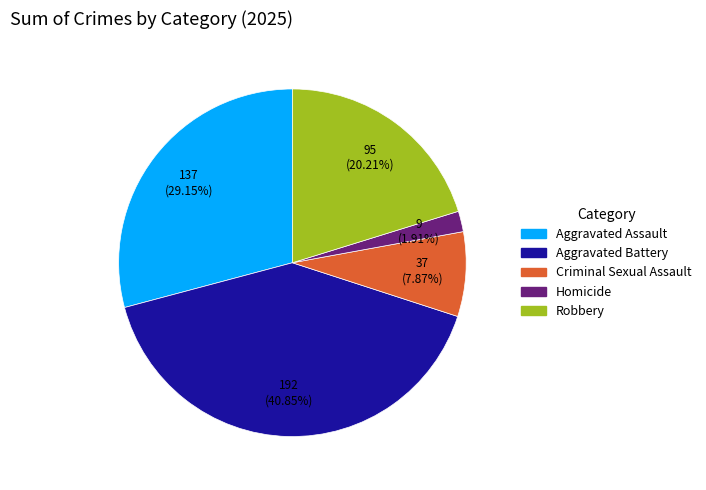

Does Homicide account for over 50% of the chart?

No